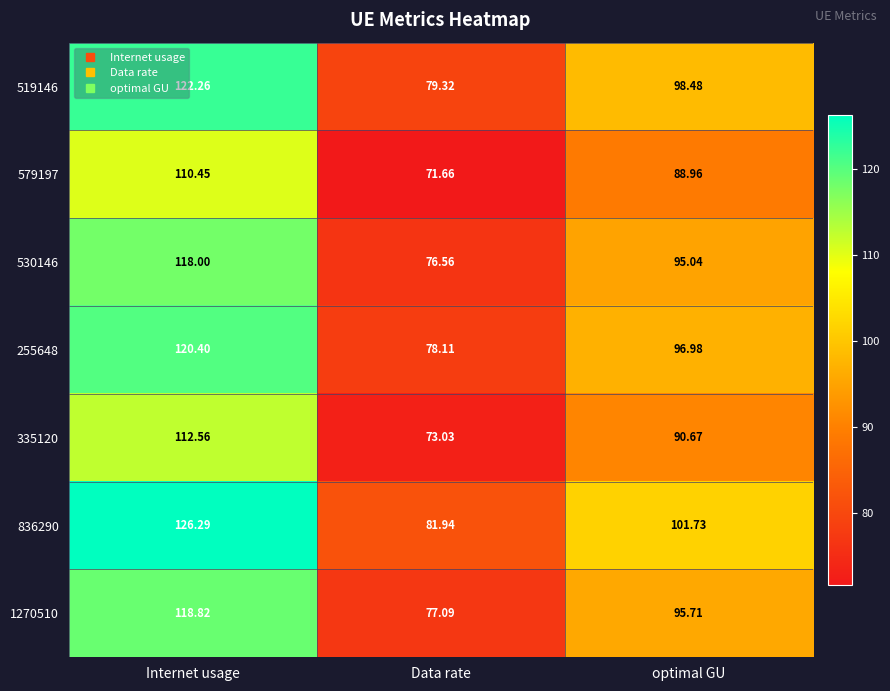

Count the number of categories in the chart.

3